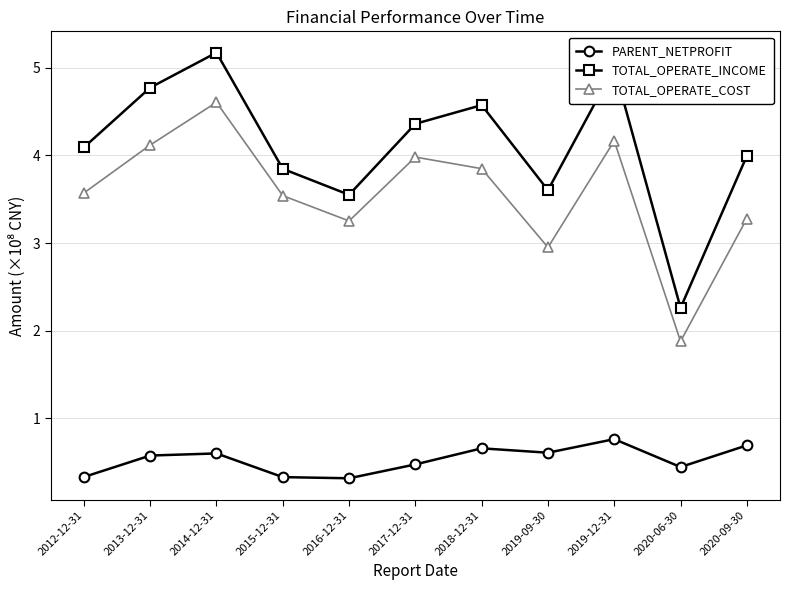

Reading right to left, list all the values displayed in this chart.

PARENT_NETPROFIT: 0.7	0.4	0.8	0.6	0.7	0.5	0.3	0.3	0.6	0.6	0.3
TOTAL_OPERATE_INCOME: 4.0	2.3	5.0	3.6	4.6	4.4	3.6	3.8	5.2	4.8	4.1
TOTAL_OPERATE_COST: 3.3	1.9	4.2	3.0	3.8	4.0	3.3	3.5	4.6	4.1	3.6